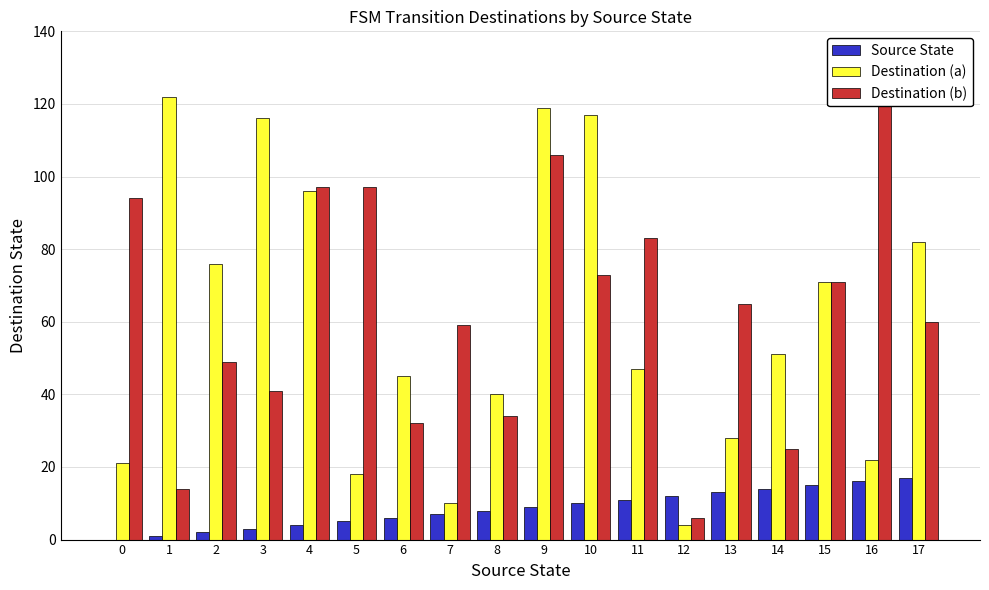

Reading right to left, transcribe all the data shown in this chart.

Source State: 17	16	15	14	13	12	11	10	9	8	7	6	5	4	3	2	1	0
Destination (a): 82	22	71	51	28	4	47	117	119	40	10	45	18	96	116	76	122	21
Destination (b): 60	126	71	25	65	6	83	73	106	34	59	32	97	97	41	49	14	94